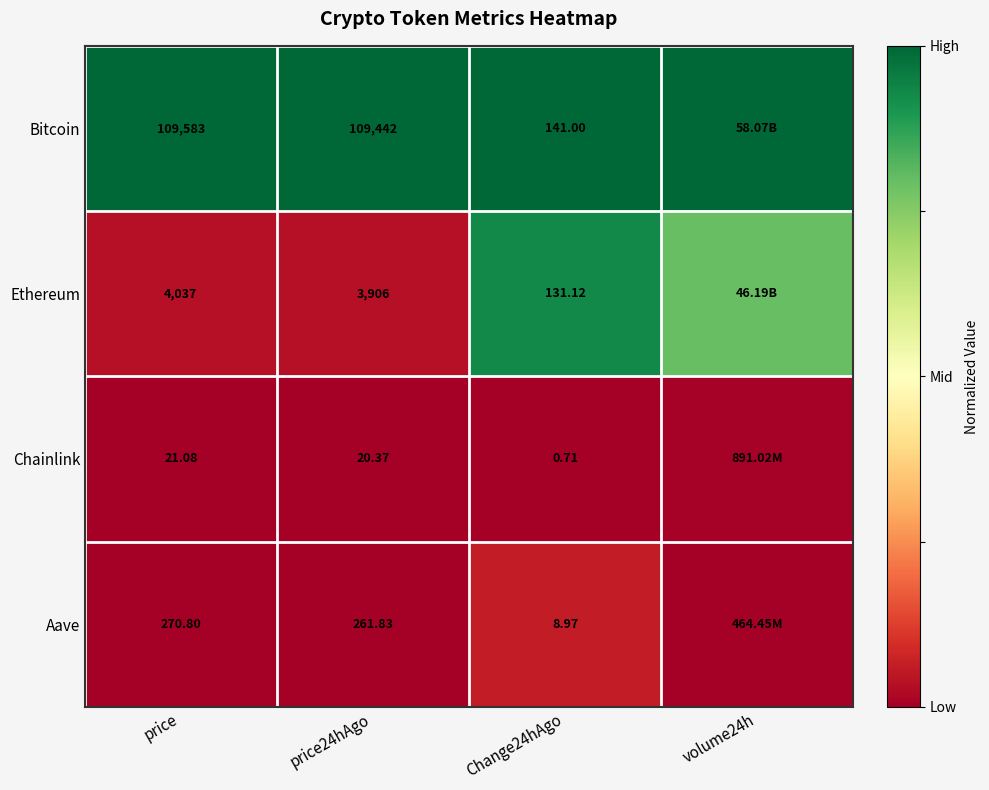

Between price and price24hAgo, which series saw the biggest shift?

Bitcoin